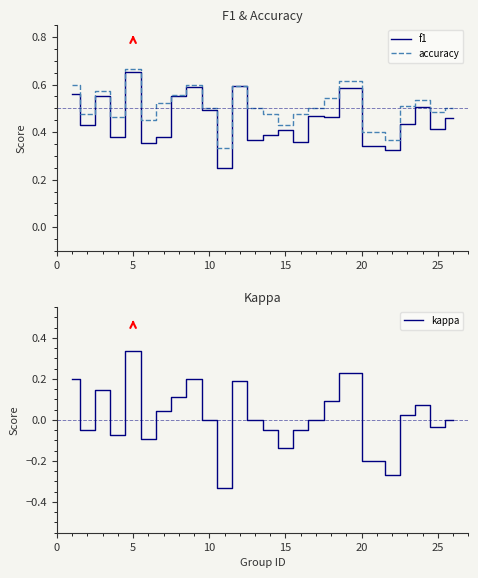

True or false: kappa has a value of 0.0 at 22.

False